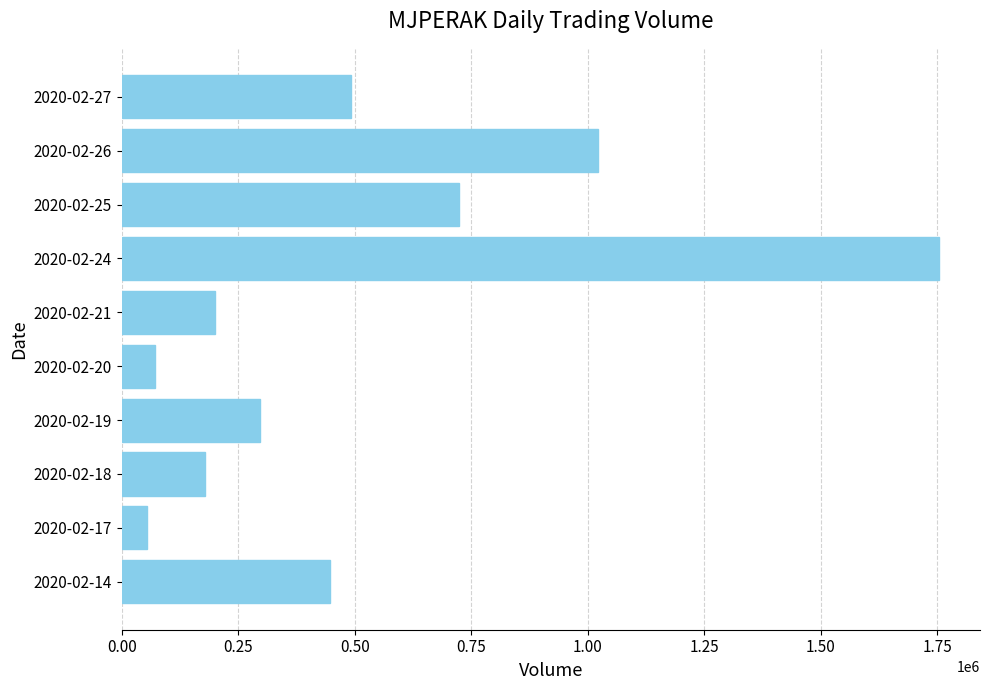

How many data points are less than 446200?

5